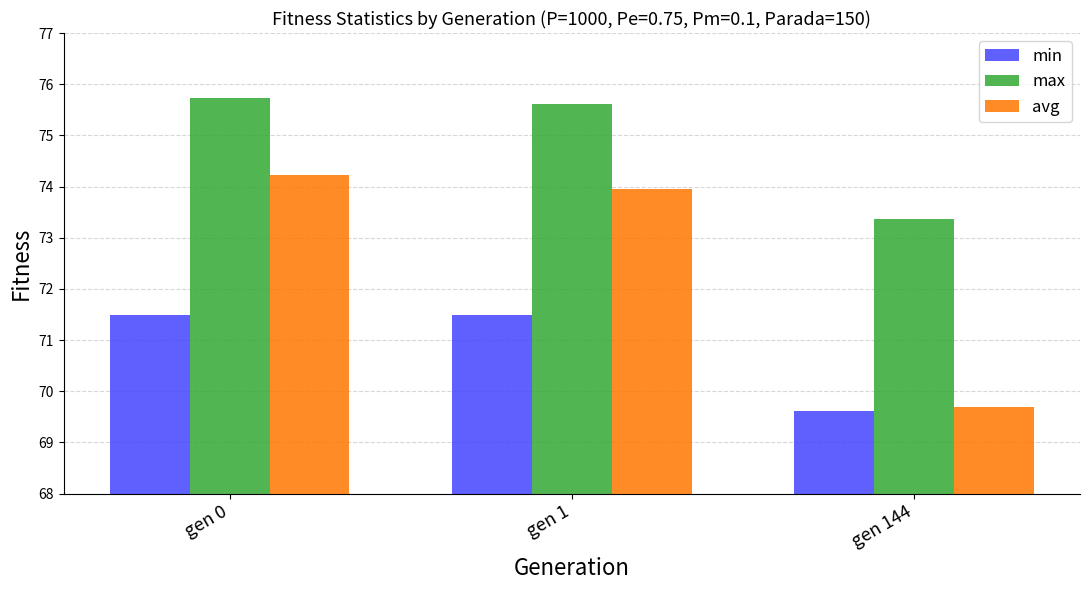

Between gen 0 and gen 144, which series saw the biggest shift?

avg